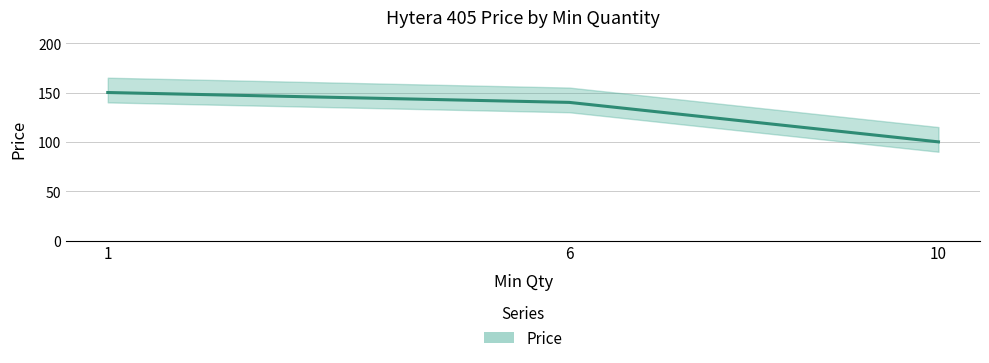

Where does the data first go above 140?

1